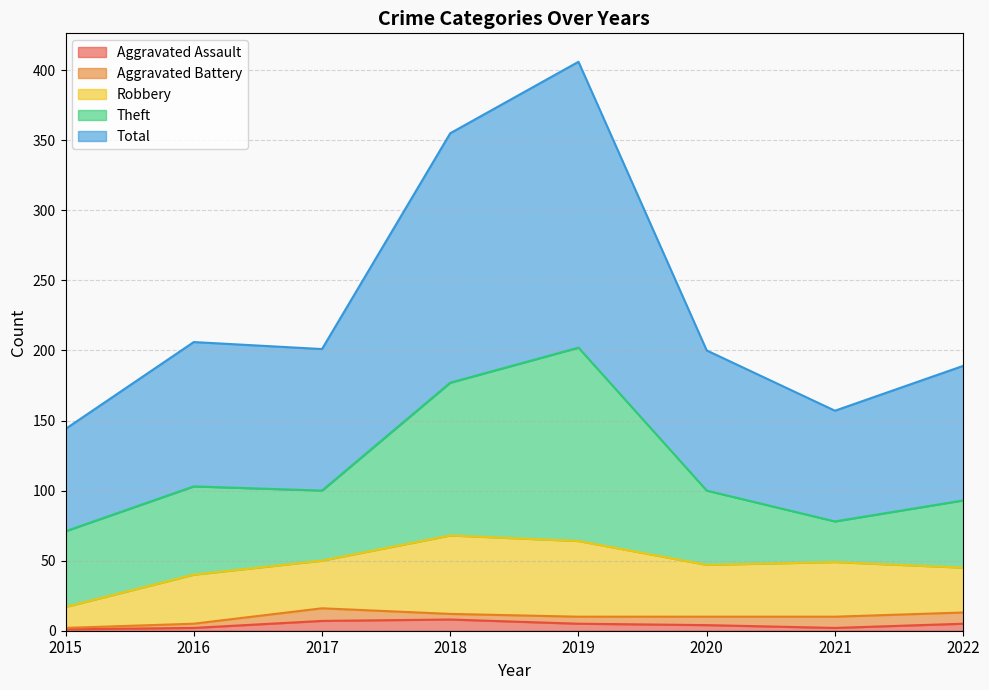

How many values in the Aggravated Battery series exceed 6?

3